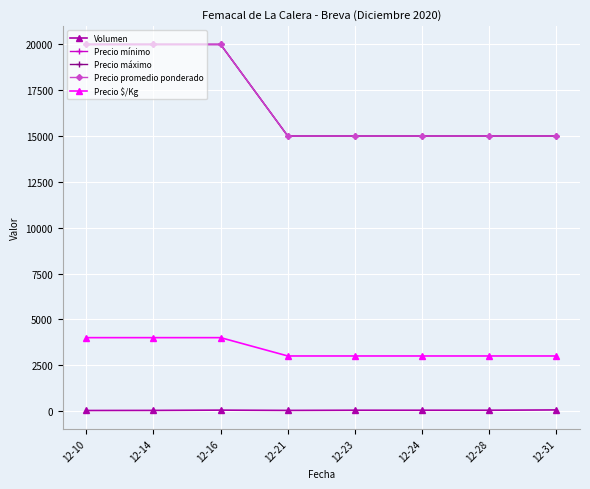

At which label is Precio mínimo closest to 17500?

12-10